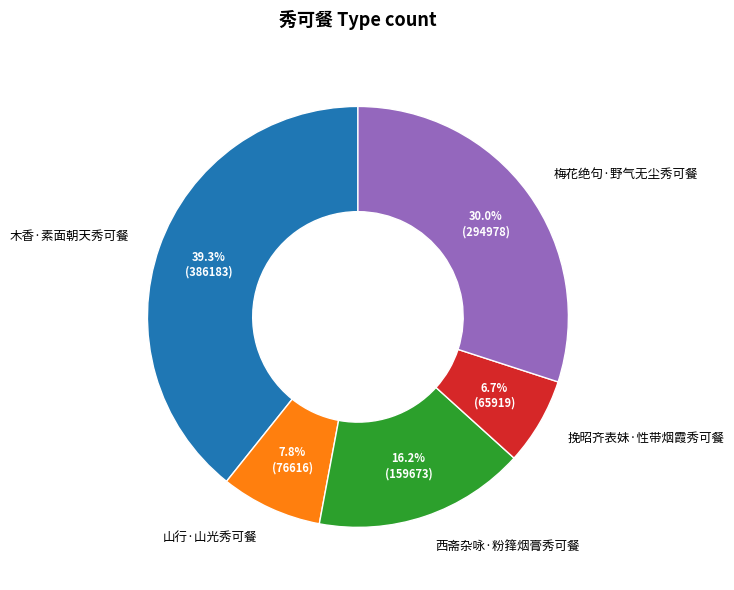

Which slice is the largest?

木香·素面朝天秀可餐